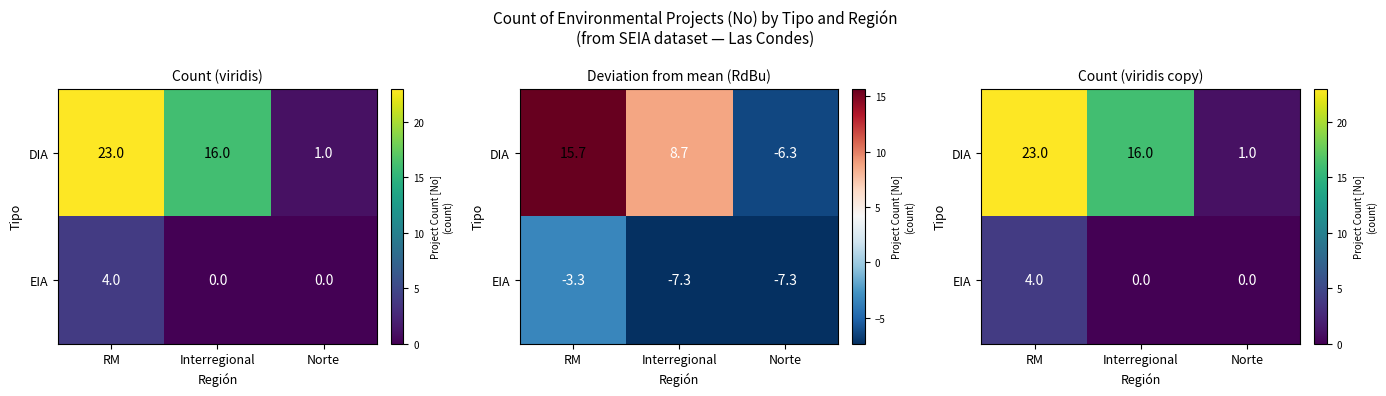

What is the maximum value shown in the chart?

23